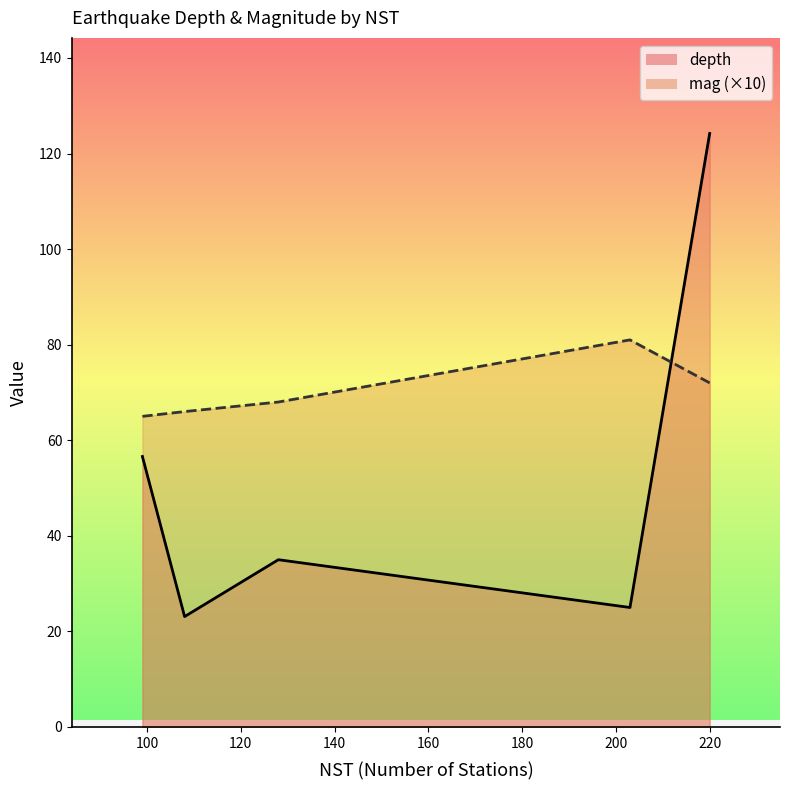

What is the difference between the maximum and minimum values in the mag (×10) series?

16.0